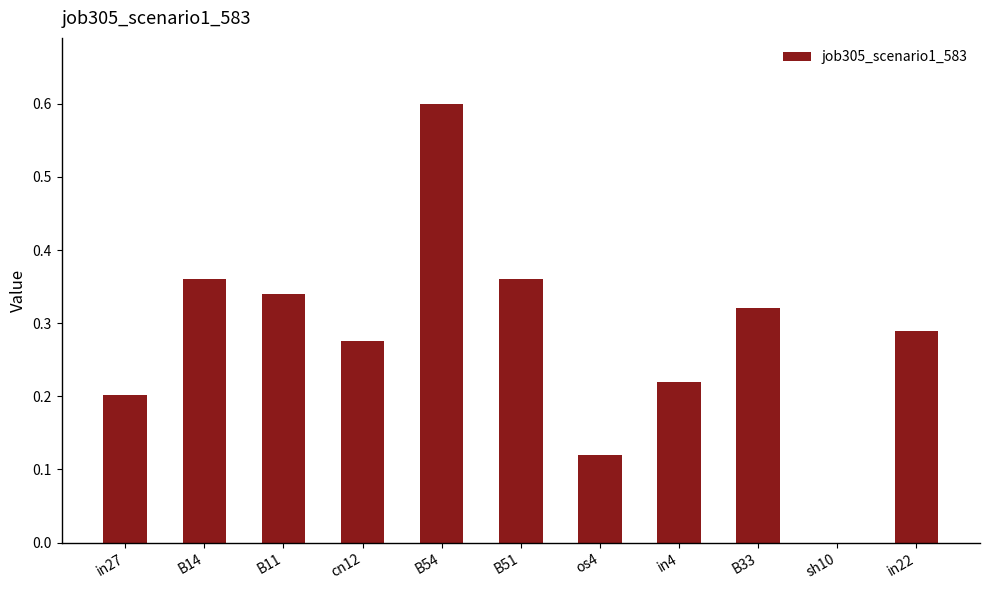

What is the greatest value displayed?

0.6